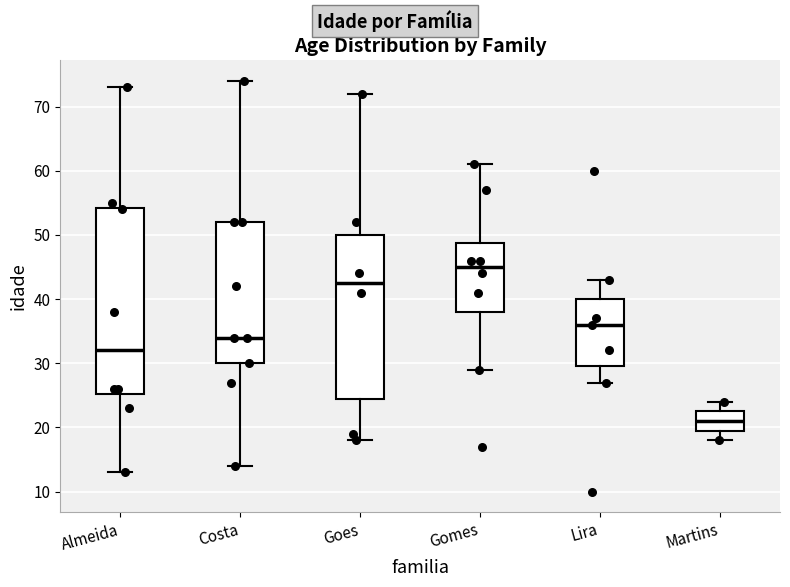

Comparing the boxes themselves (not the whiskers), which one is the tallest?

Almeida